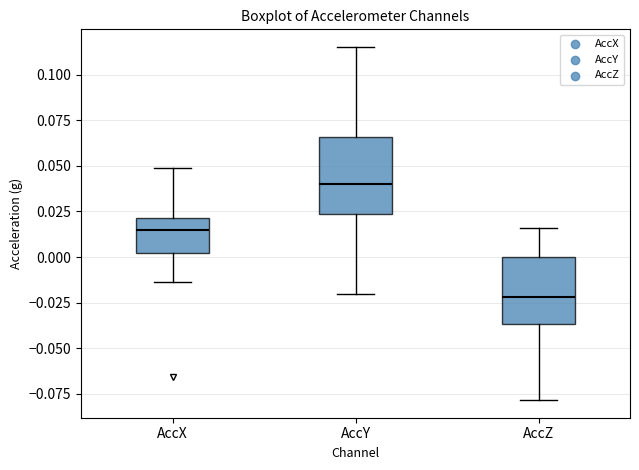

Which box is the tallest, from its lower edge to its upper edge?

AccY